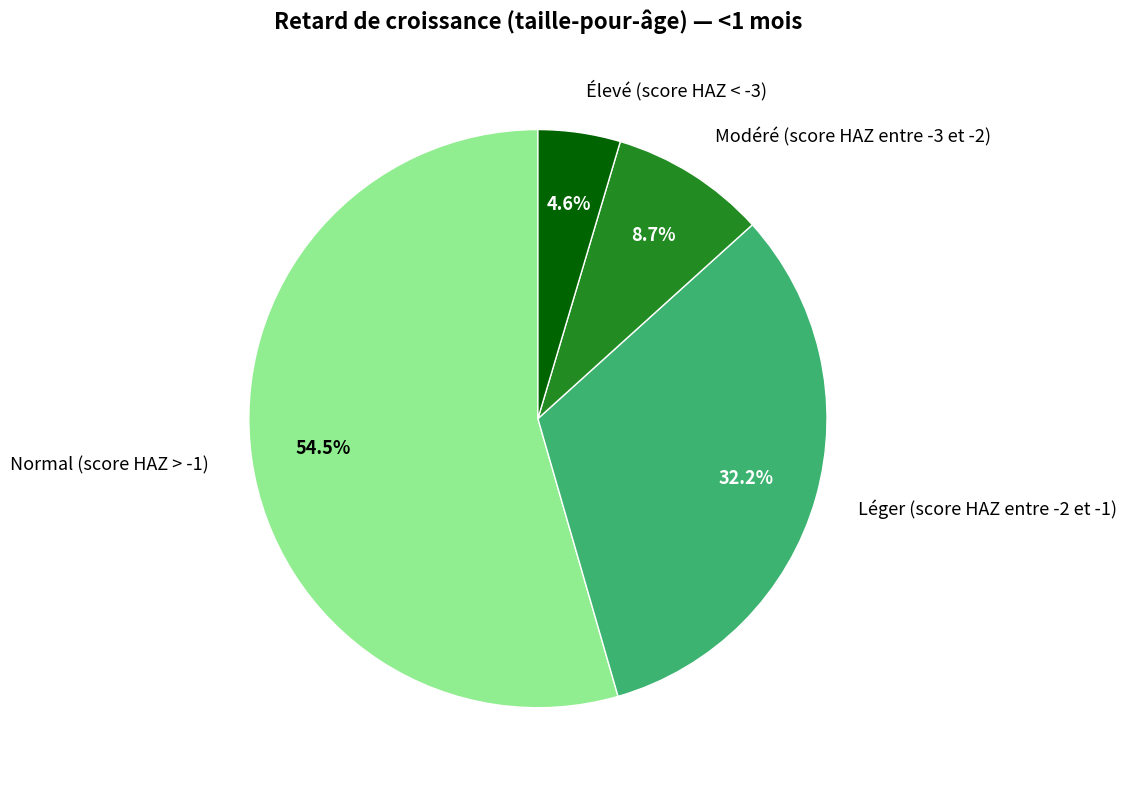

How many segments does this pie chart have?

4